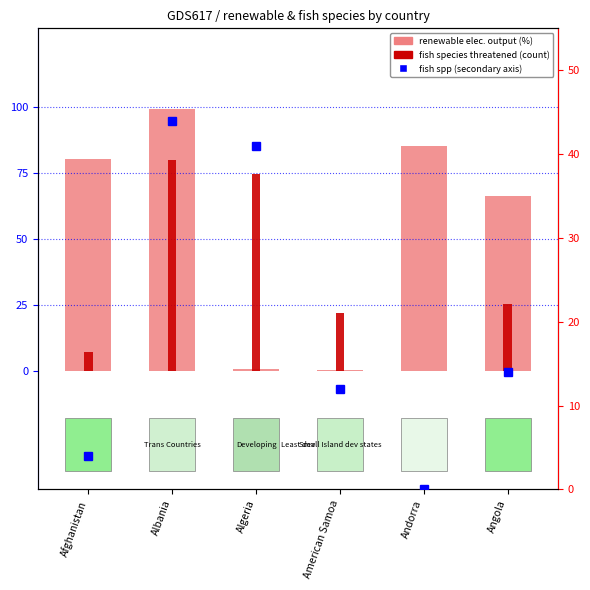

What is the greatest value displayed?

99.4